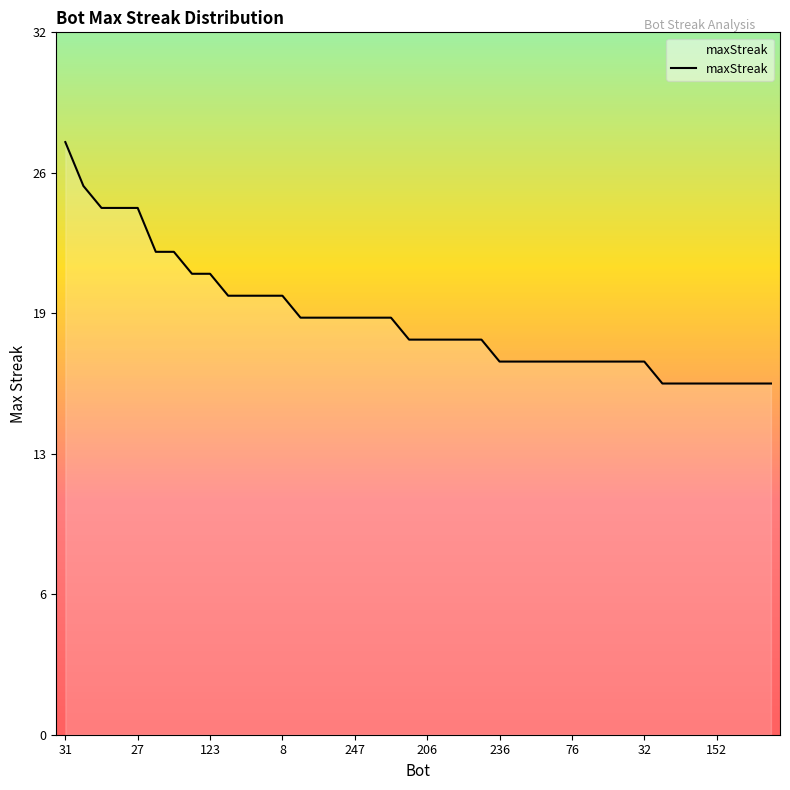

Does the chart have visible grid lines?

No